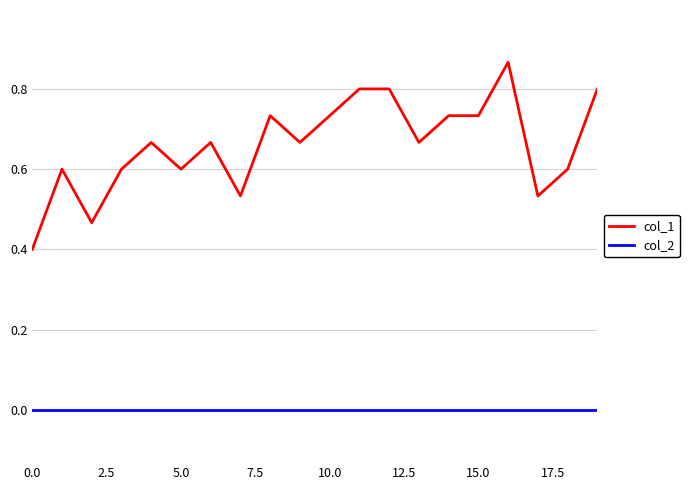

Does the chart display data point markers on the line(s)?

No